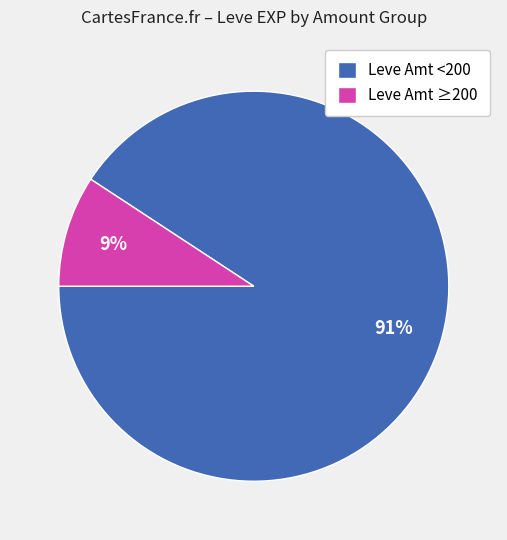

Is the sum of Leve Amt ≥200 and Leve Amt <200 greater than half?

Yes